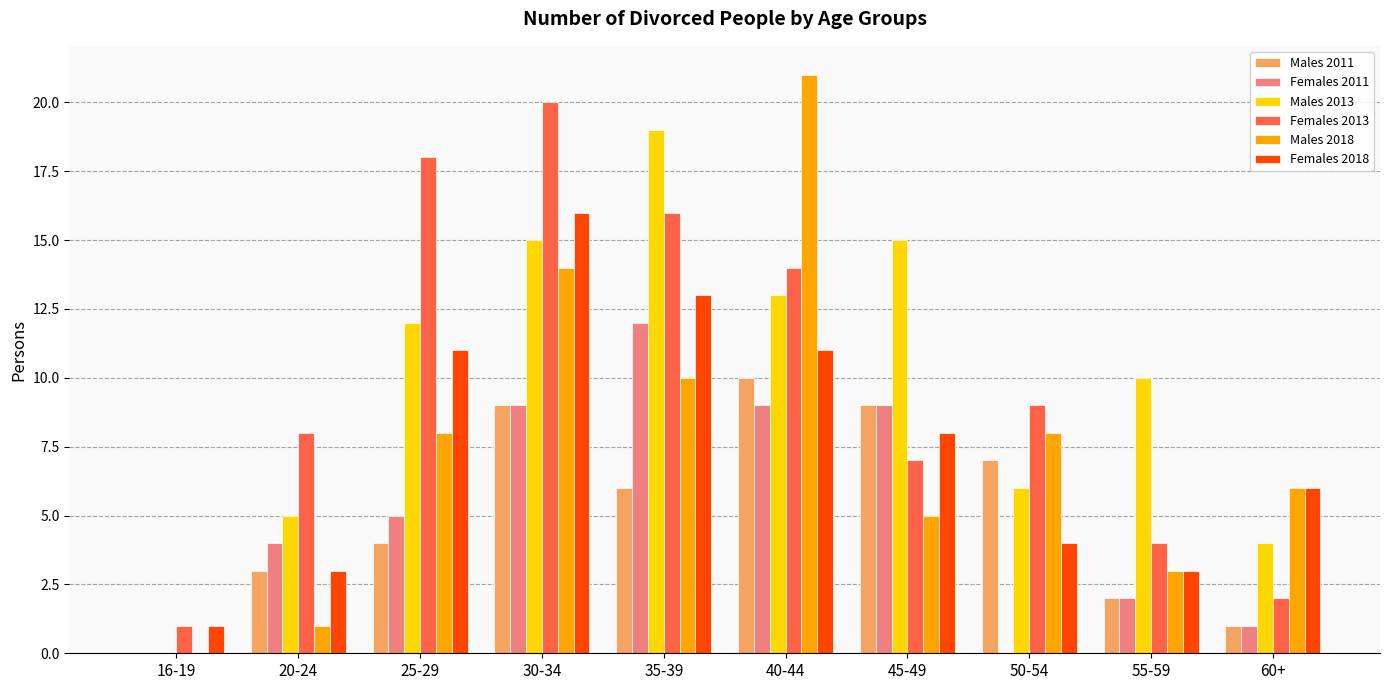

Reading left to right, transcribe all the data shown in this chart.

Males 2011: 0	3	4	9	6	10	9	7	2	1
Females 2011: 0	4	5	9	12	9	9	0	2	1
Males 2013: 0	5	12	15	19	13	15	6	10	4
Females 2013: 1	8	18	20	16	14	7	9	4	2
Males 2018: 0	1	8	14	10	21	5	8	3	6
Females 2018: 1	3	11	16	13	11	8	4	3	6